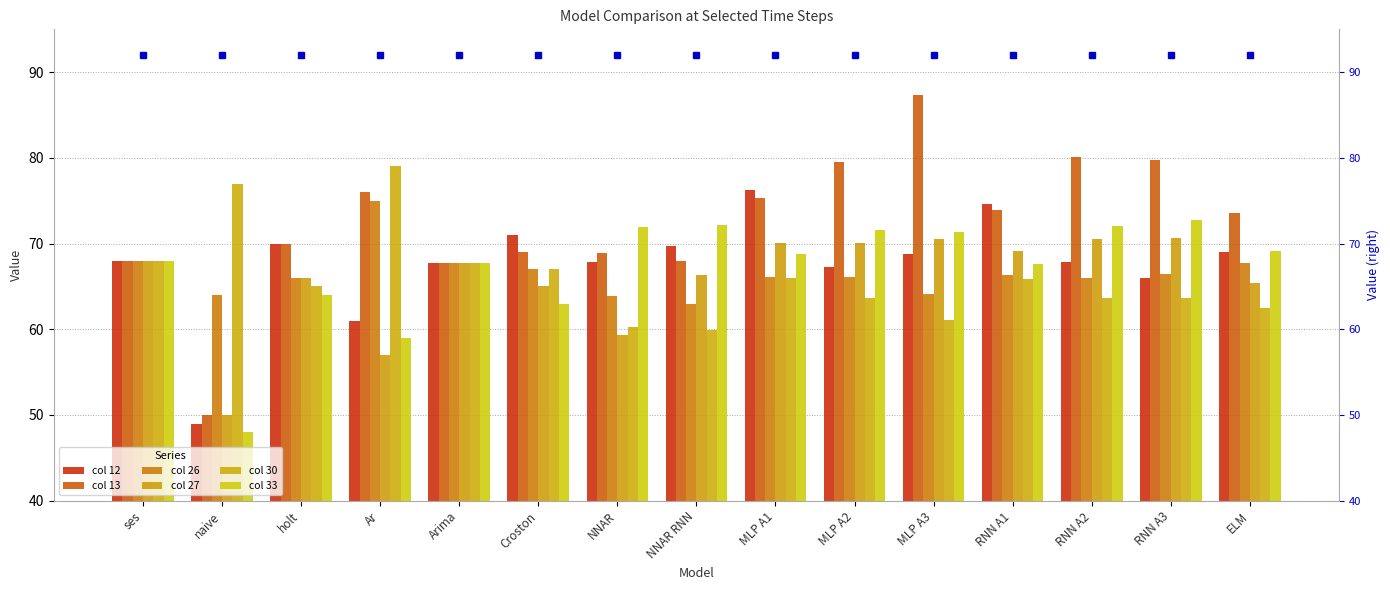

The col 30 series shows 63.7 at RNN A3. True or false?

True